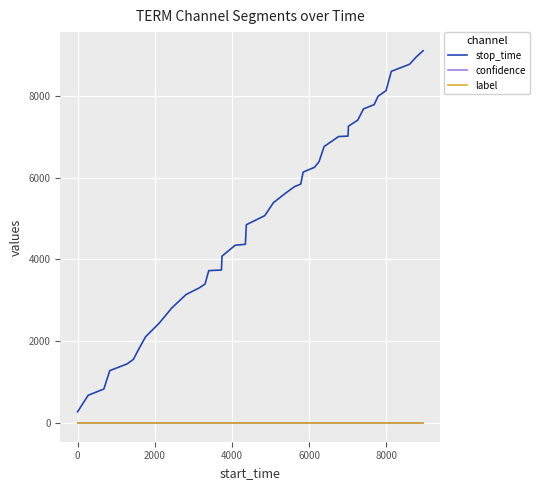

How many distinct data groups are displayed?

3